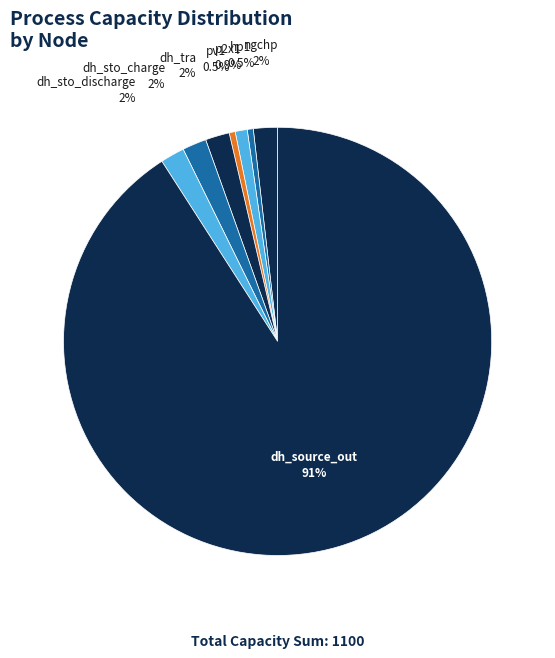

What is the majority slice?

dh_source_out